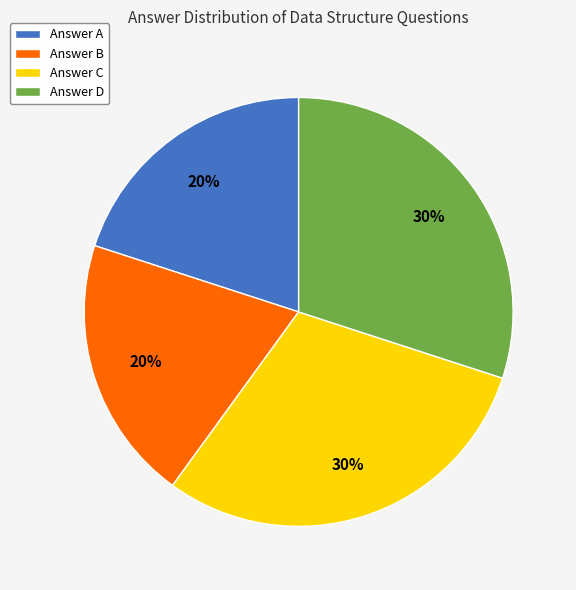

To the nearest percent, what is the difference between the largest and smallest slice percentages?

10%